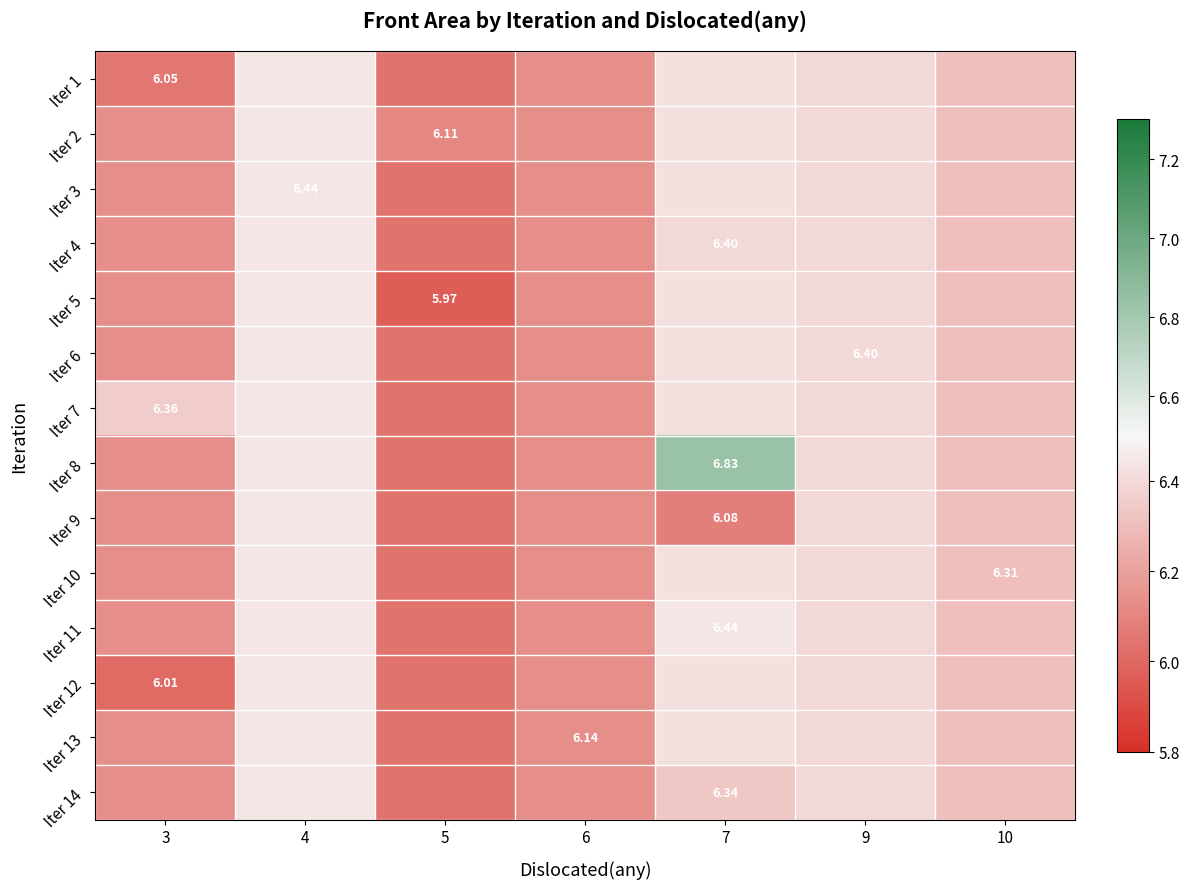

At which category is the sum across all series the highest?

4